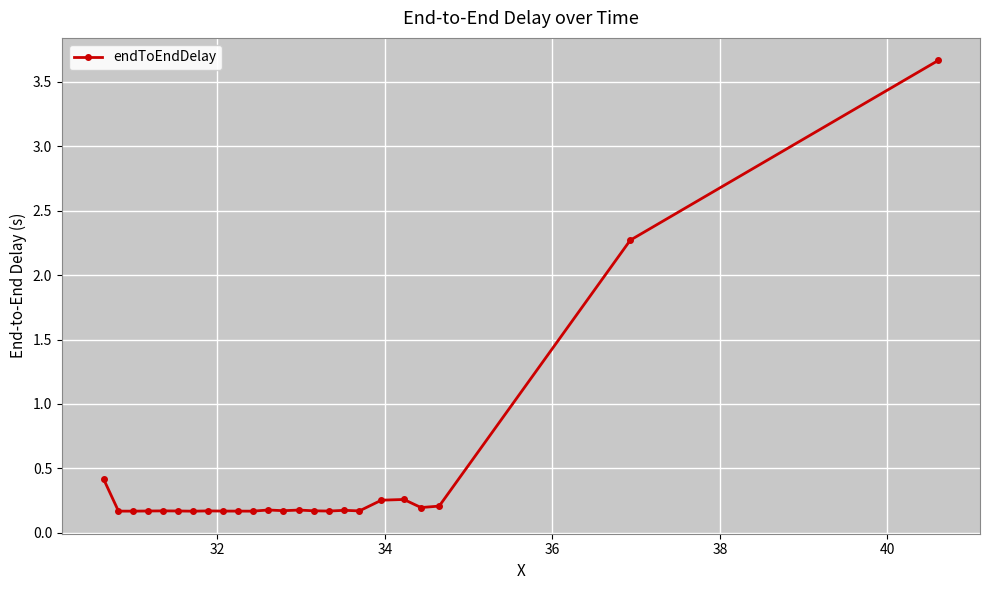

True or false: the data has more than 1 interior local peaks.

True